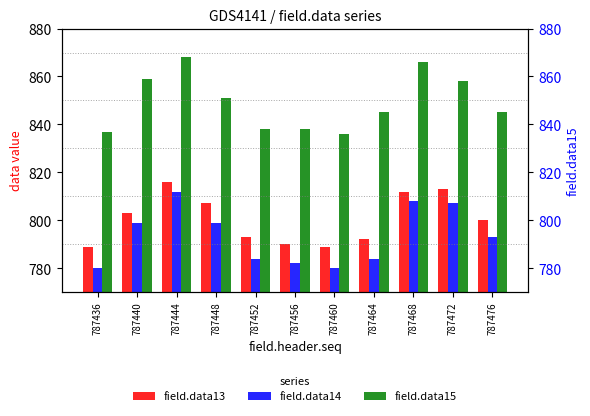

Is it true that field.data13 equals 1230 at 787476?

False